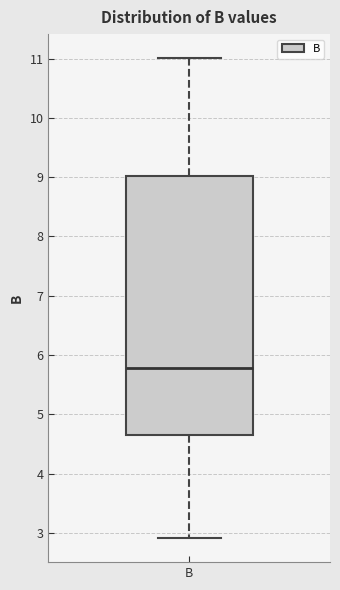

Read this box plot against the y-axis: the position of the median line, the range covered by the box, and the ends of both whiskers. The values are not printed on the chart, so give them approximately, as read against the axis.

median 5.8, box 4.6 to 9.0, whiskers 2.9 to 11.0